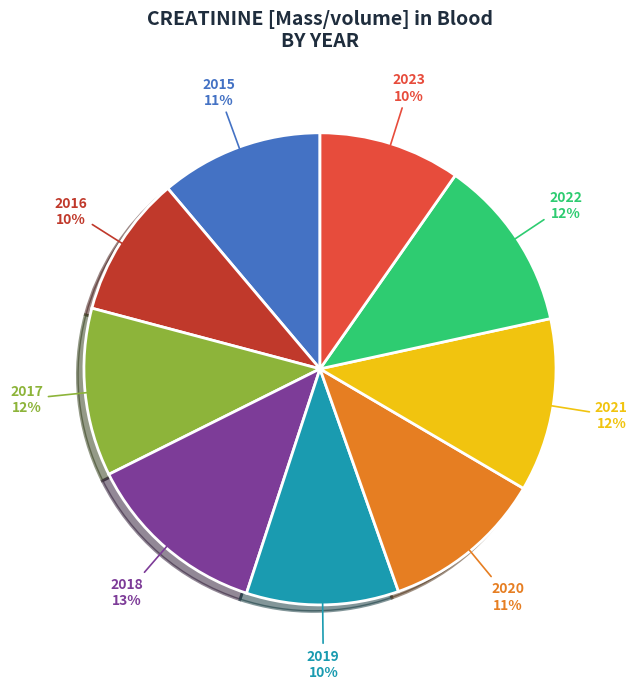

Does any single category account for the majority?

No